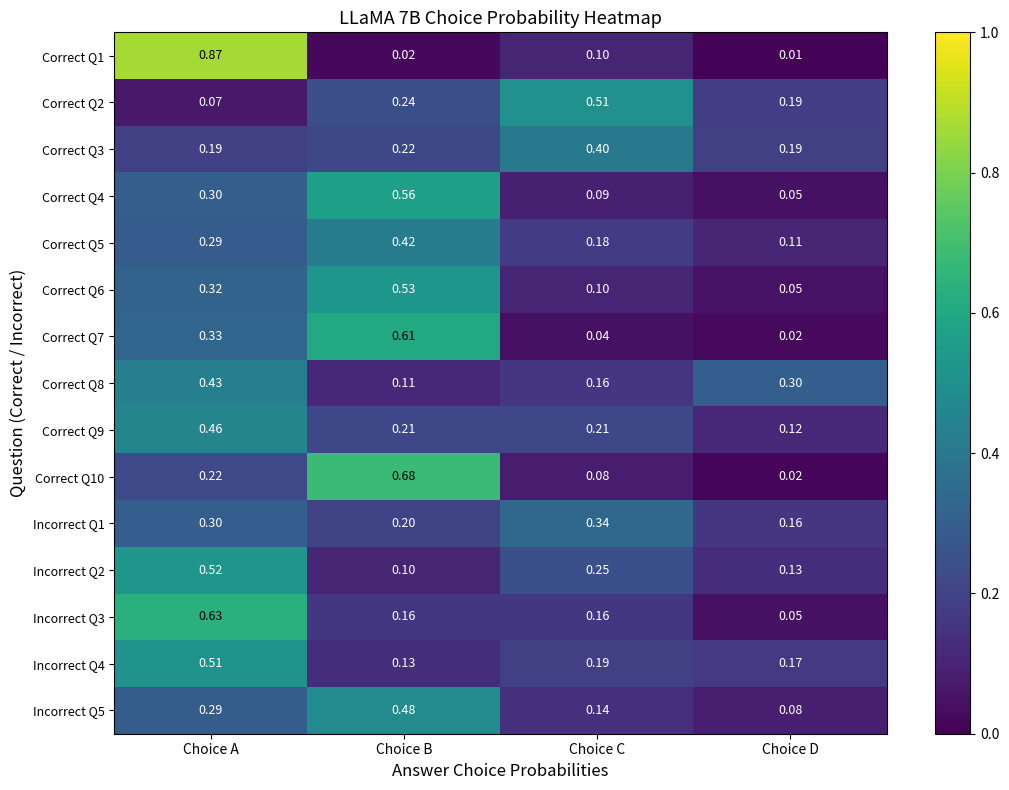

Which category has the highest value in the Correct Q5 series?

Choice B